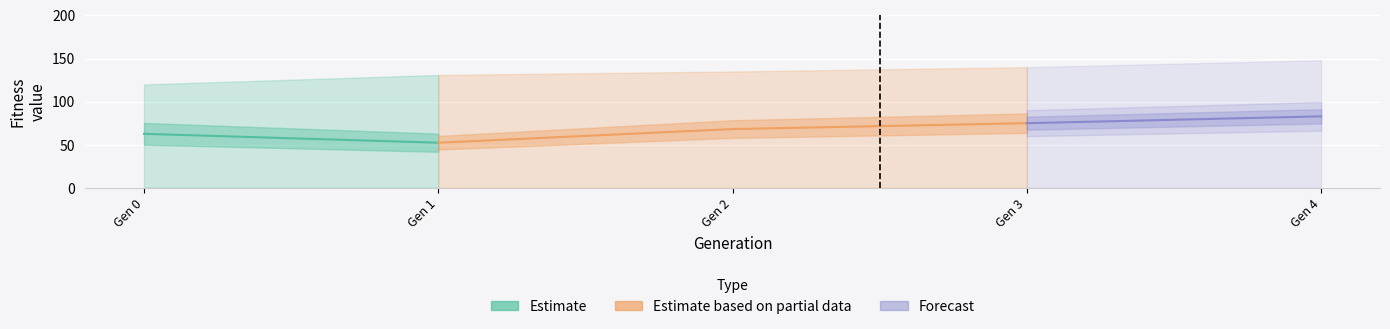

How many categories are shown in the chart?

5